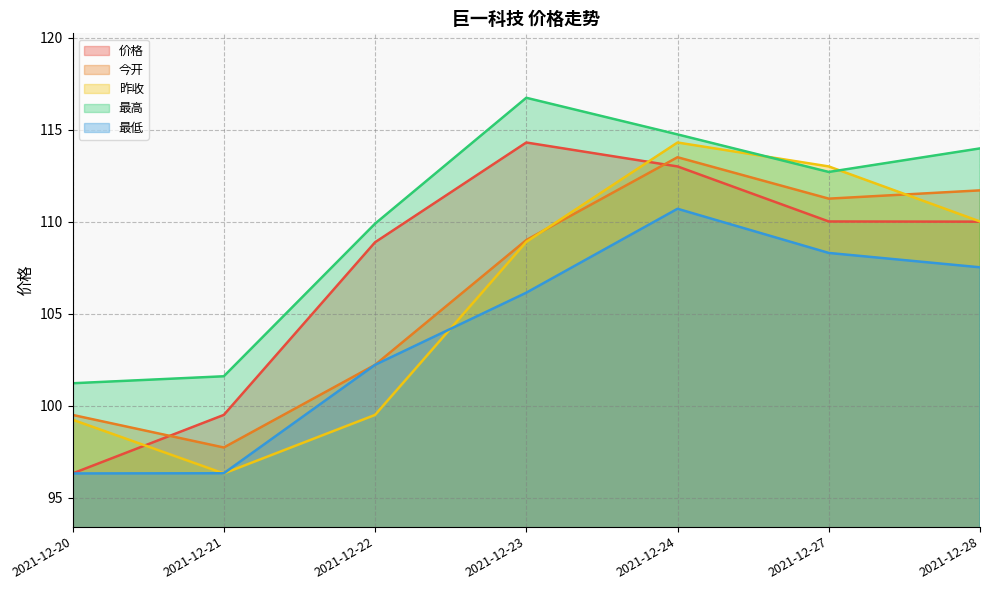

True or false: 今开 has more than 2 interior local peaks.

False